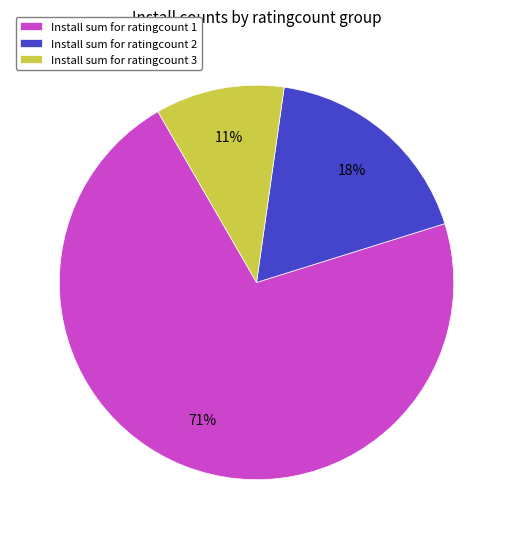

What is the ratio of the value at Install sum for ratingcount 2 to the value at Install sum for ratingcount 1?

0.3